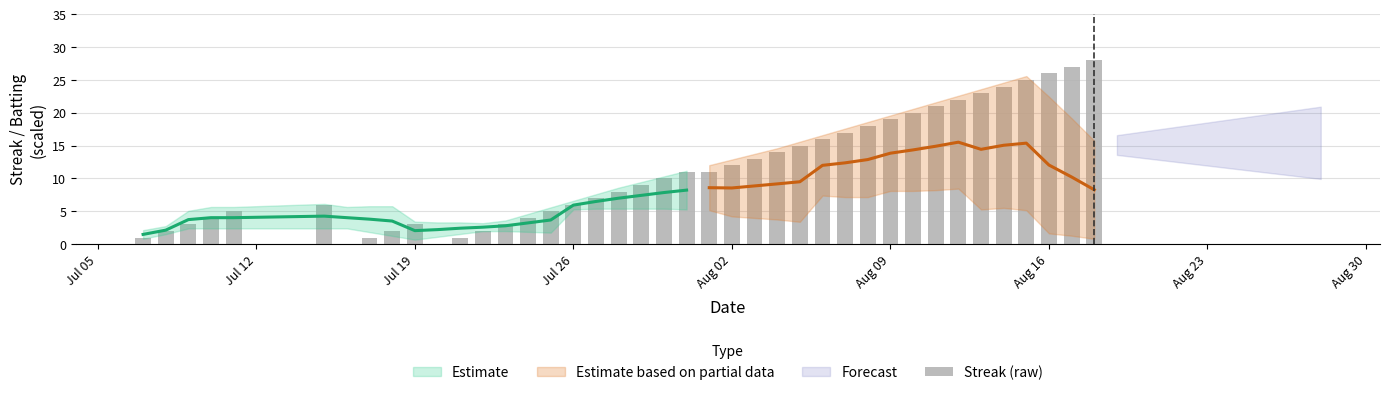

Reading right to left, list all the values displayed in this chart.

28	27	26	25	24	23	22	21	20	19	18	17	16	15	14	13	12	11	11	10	9	8	7	6	5	4	3	2	1	0	3	2	1	0	6	5	4	3	2	1